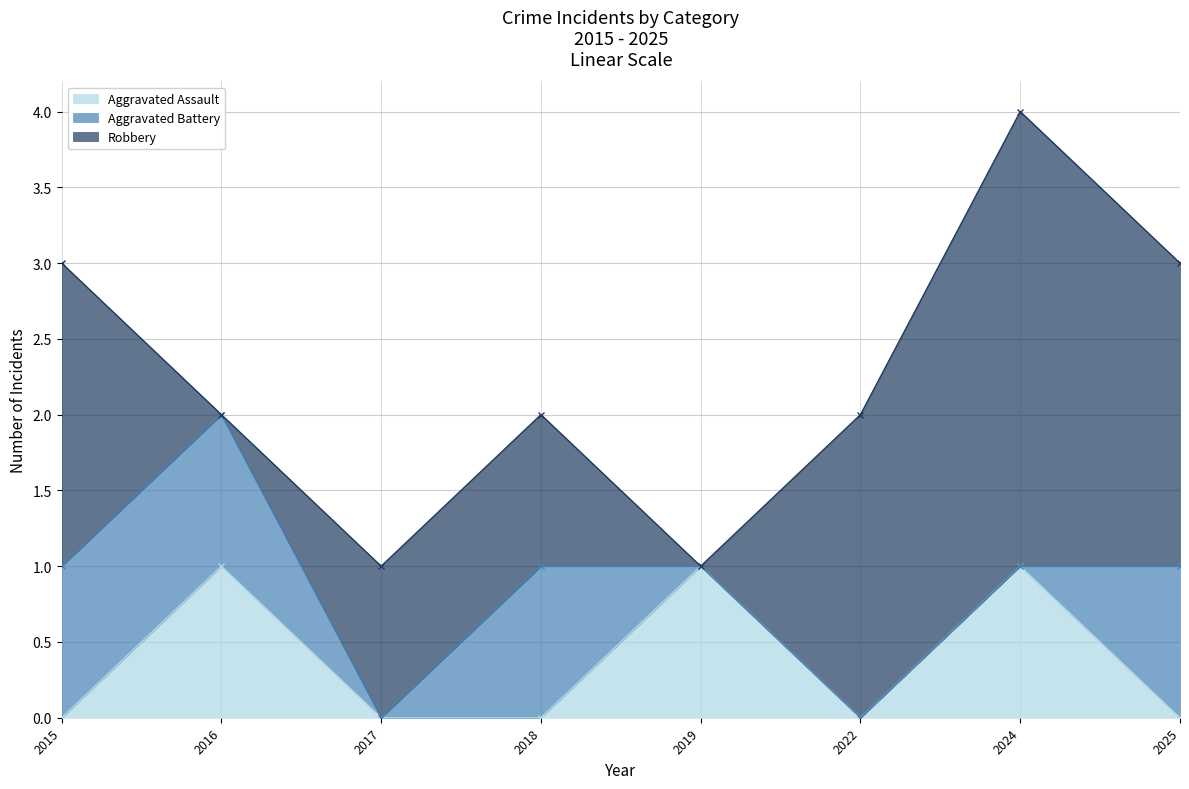

What is the sum of all Aggravated Assault values?

3